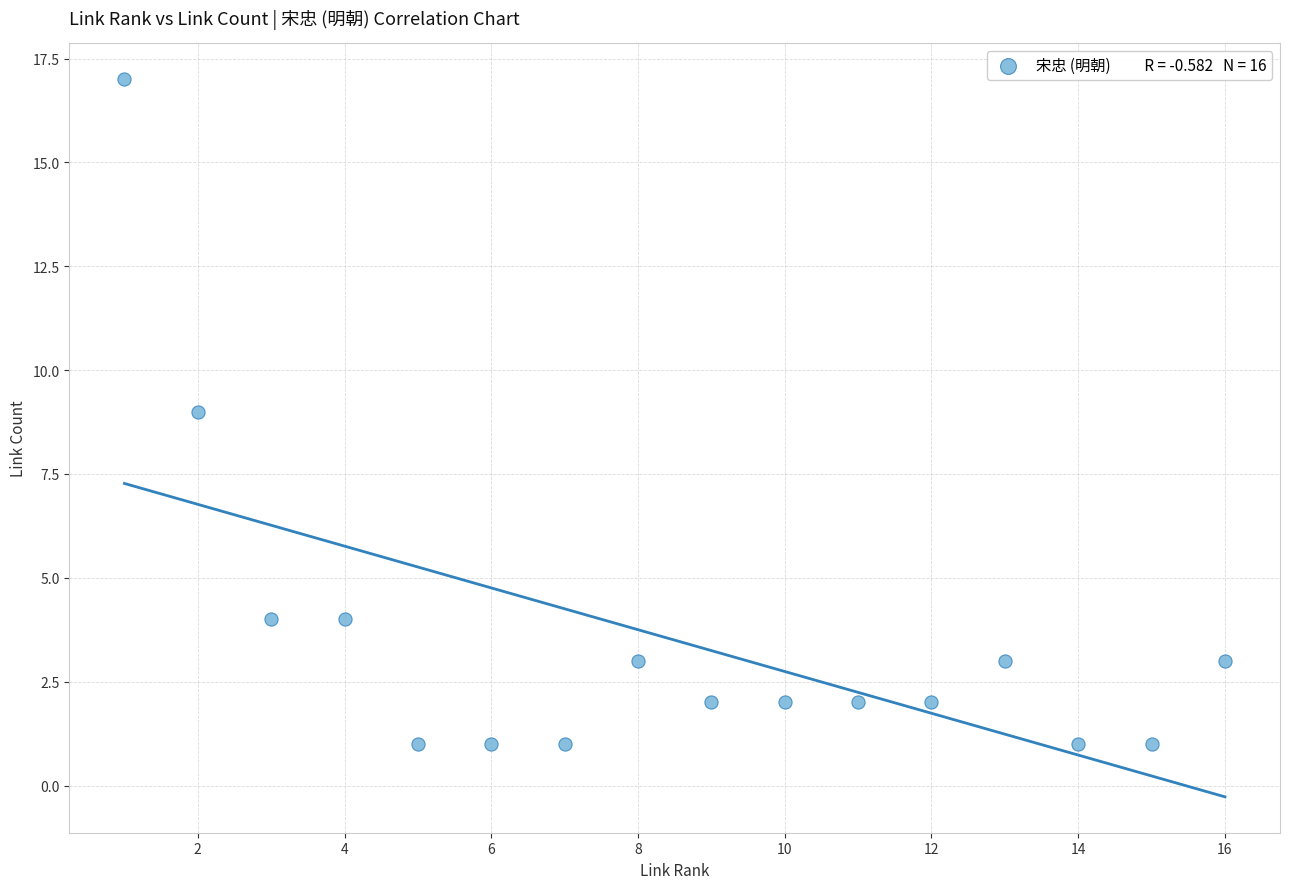

What is the range of X values (max minus min)?

15